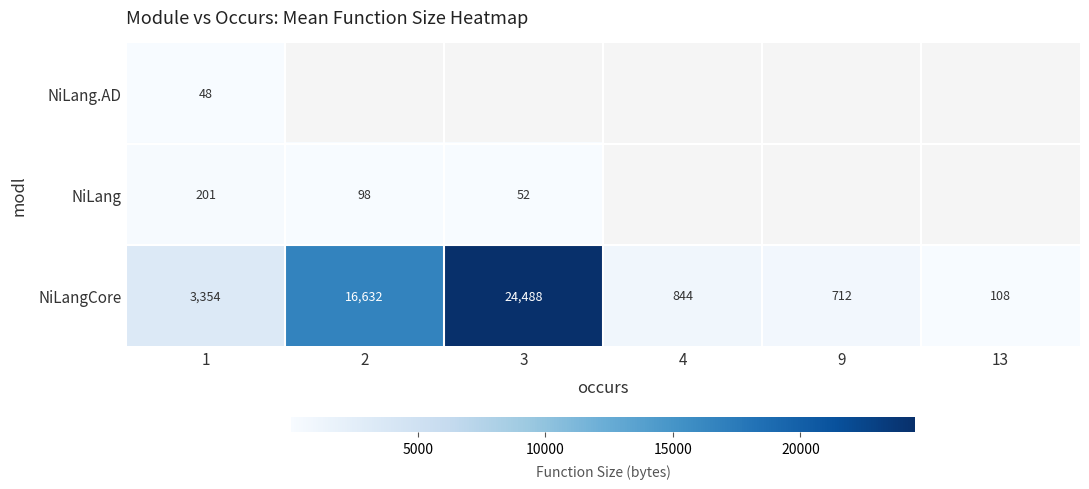

Rank the categories by NiLangCore value from lowest to highest.

13, 9, 4, 1, 2, 3